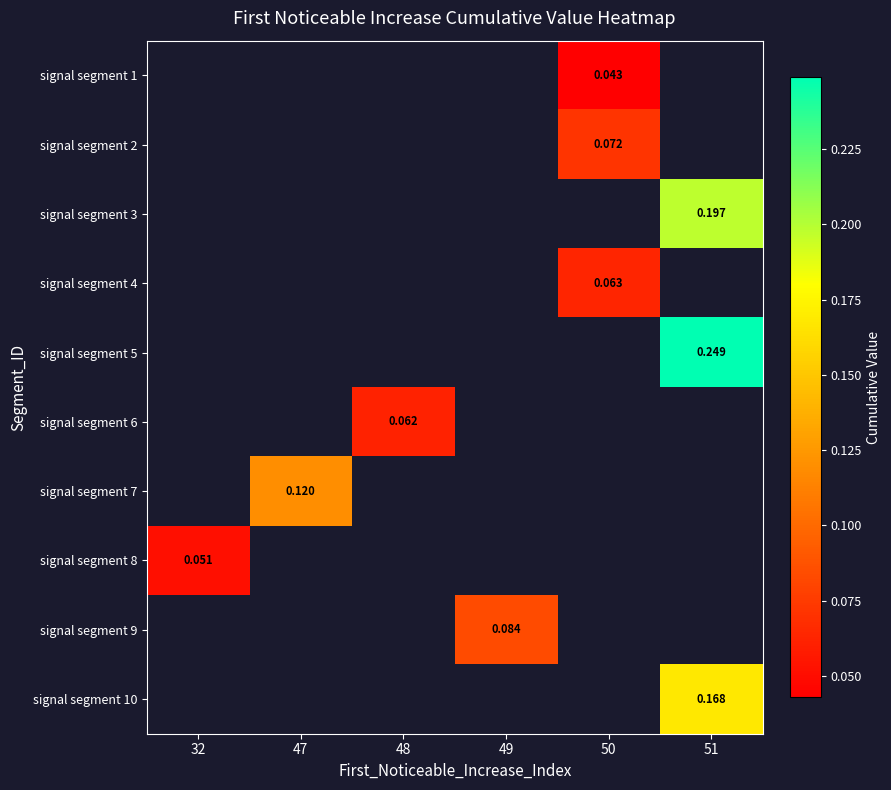

Which series has the largest range (max minus min)?

signal segment 8